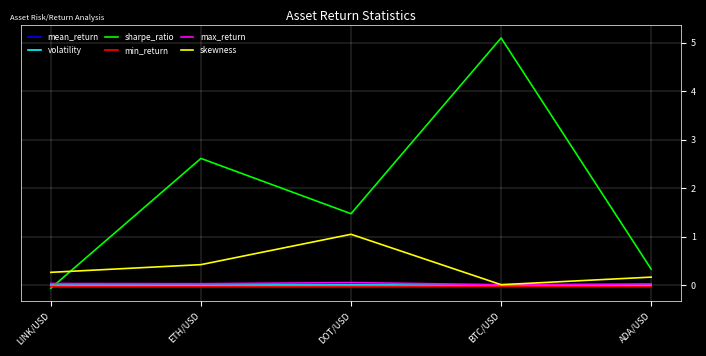

What is the smallest value displayed?

-0.1